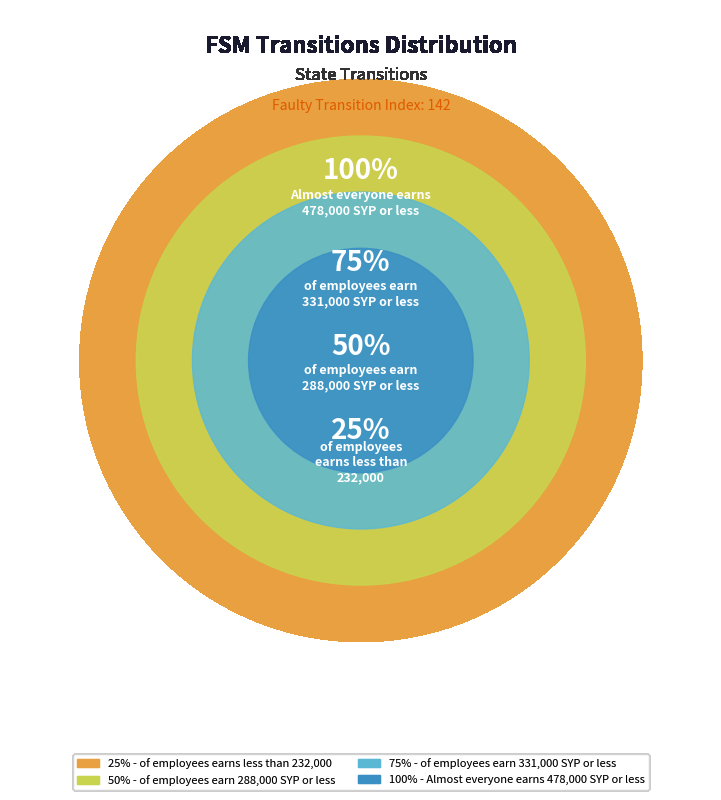

To the nearest percent, what portion does 50% represent?

20%